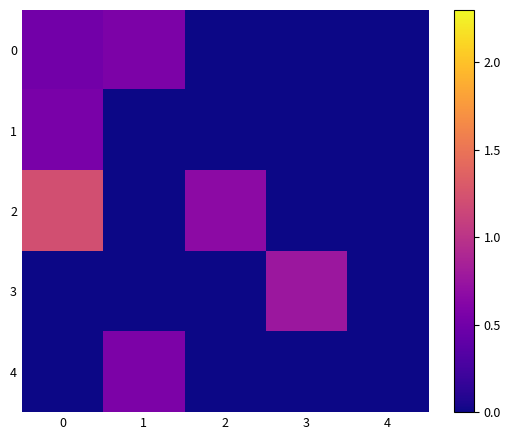

Rank the series at 2 from highest to lowest value.

2, 0, 1, 3, 4